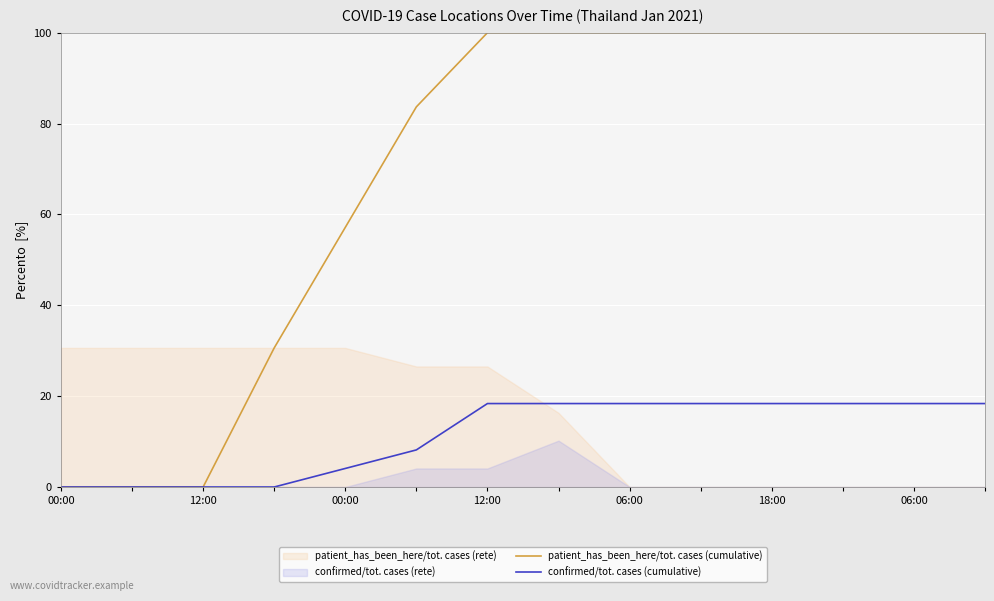

What is the spread (max minus min) of values at 7?

81.6